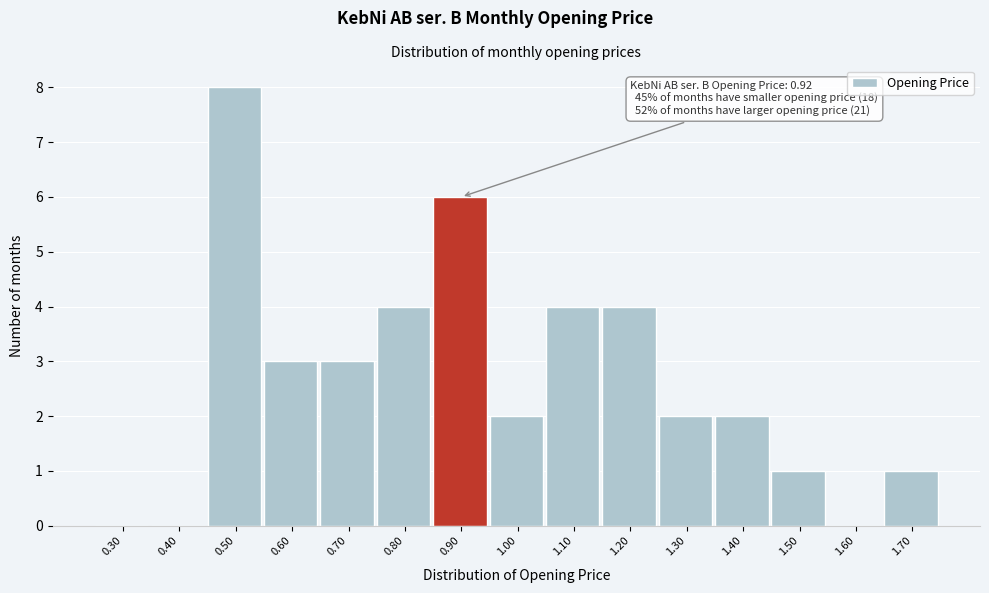

Reading left to right, what are all the values shown in this chart?

0.30=0	0.40=0	0.50=8	0.60=3	0.70=3	0.80=4	0.90=6	1.00=2	1.10=4	1.20=4	1.30=2	1.40=2	1.50=1	1.60=0	1.70=1